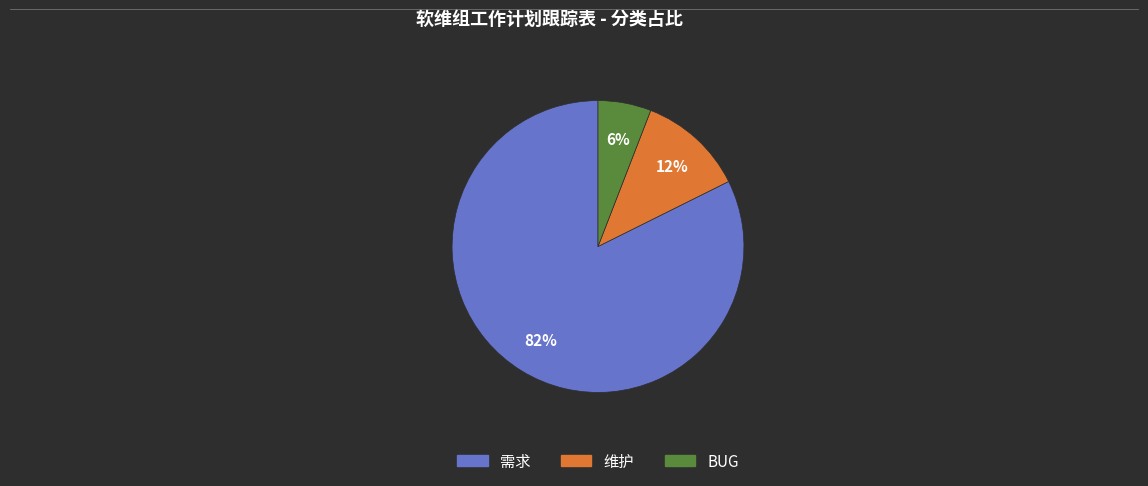

To the nearest percent, what percentage of the pie is 维护?

12%